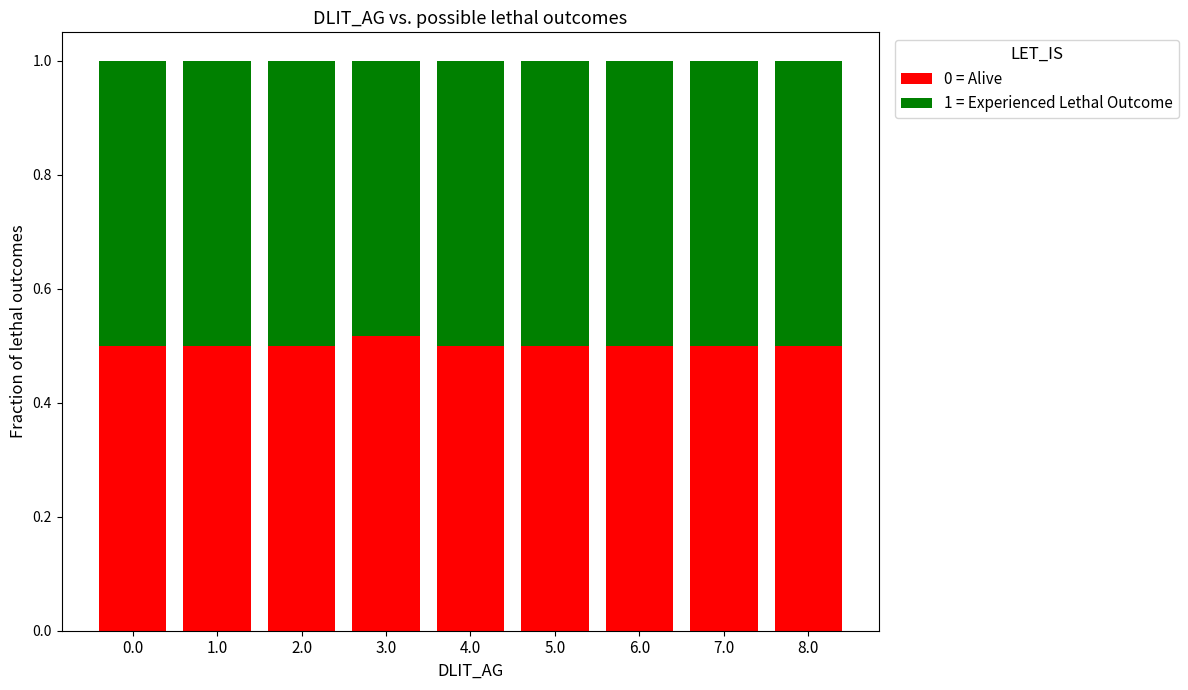

How many 0 = Alive values are between 0 and 1?

9